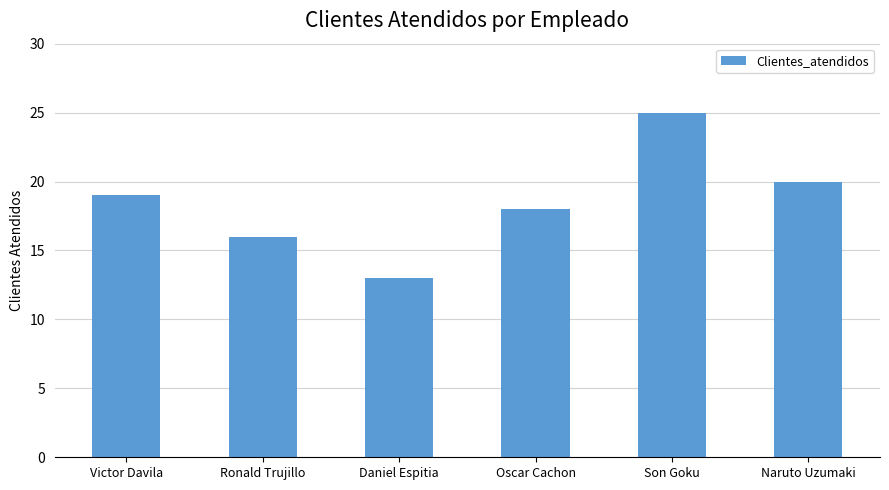

How many bars are there in total?

6